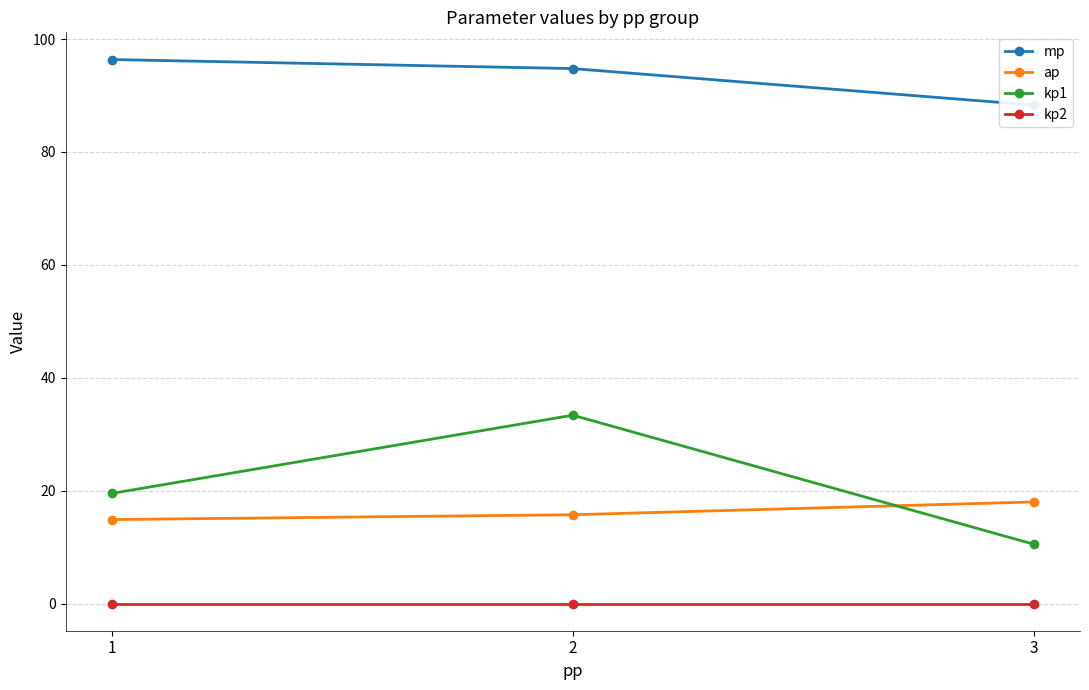

List the labels in order of kp2 value, largest first.

1, 2, 3